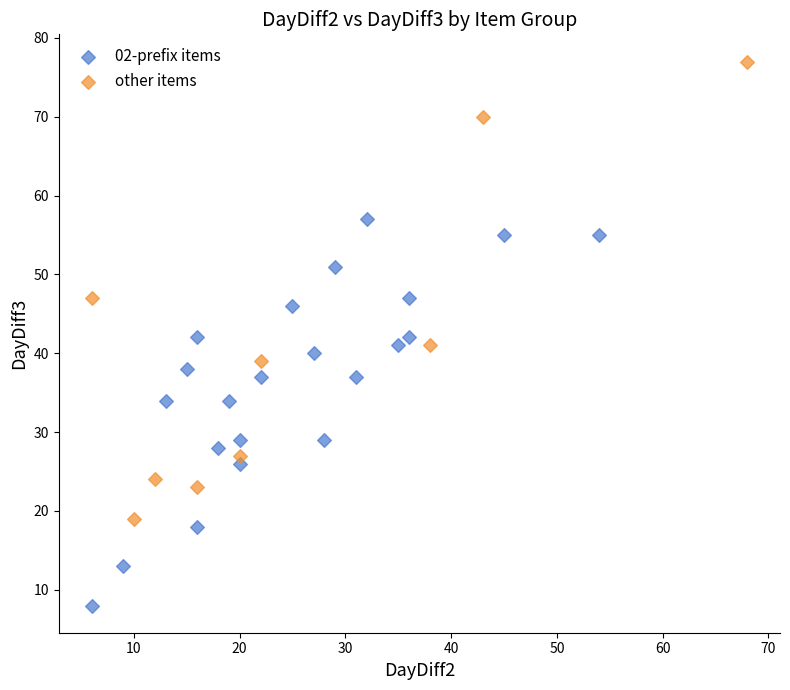

Which series contains the highest Y value?

other items